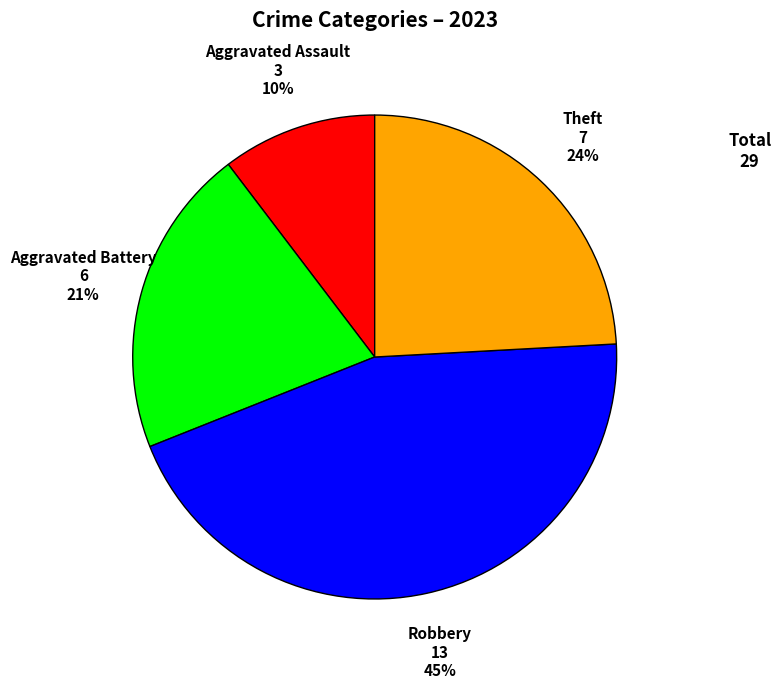

Is there a majority slice in this chart?

No